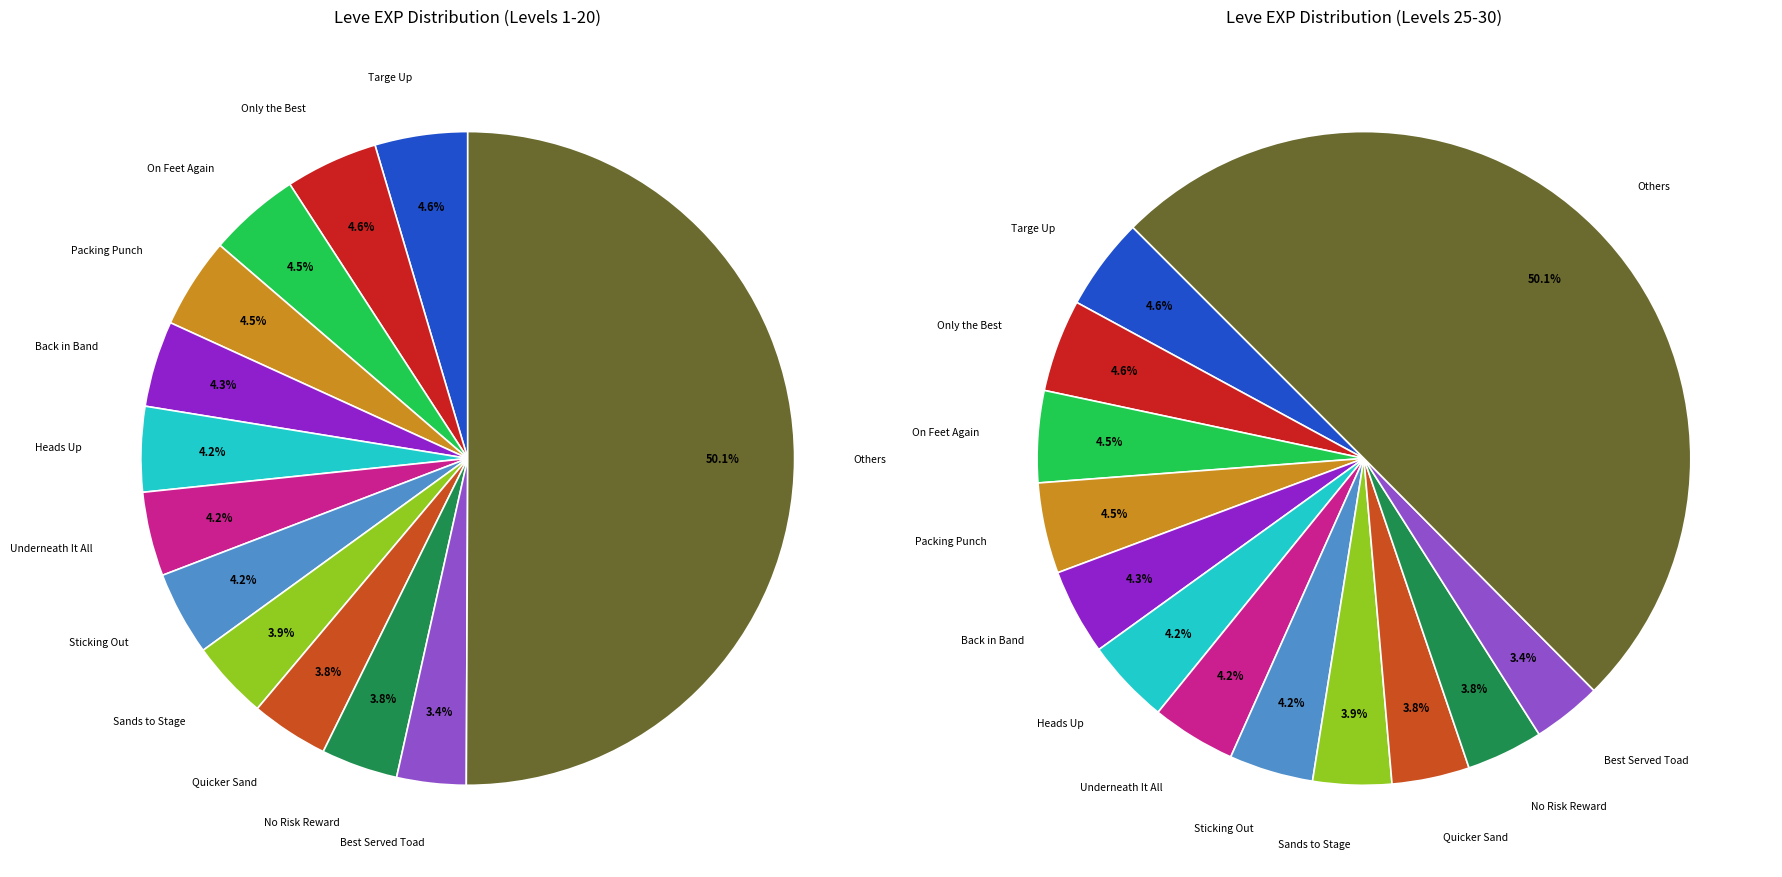

Is On Feet Again the majority of the pie?

No